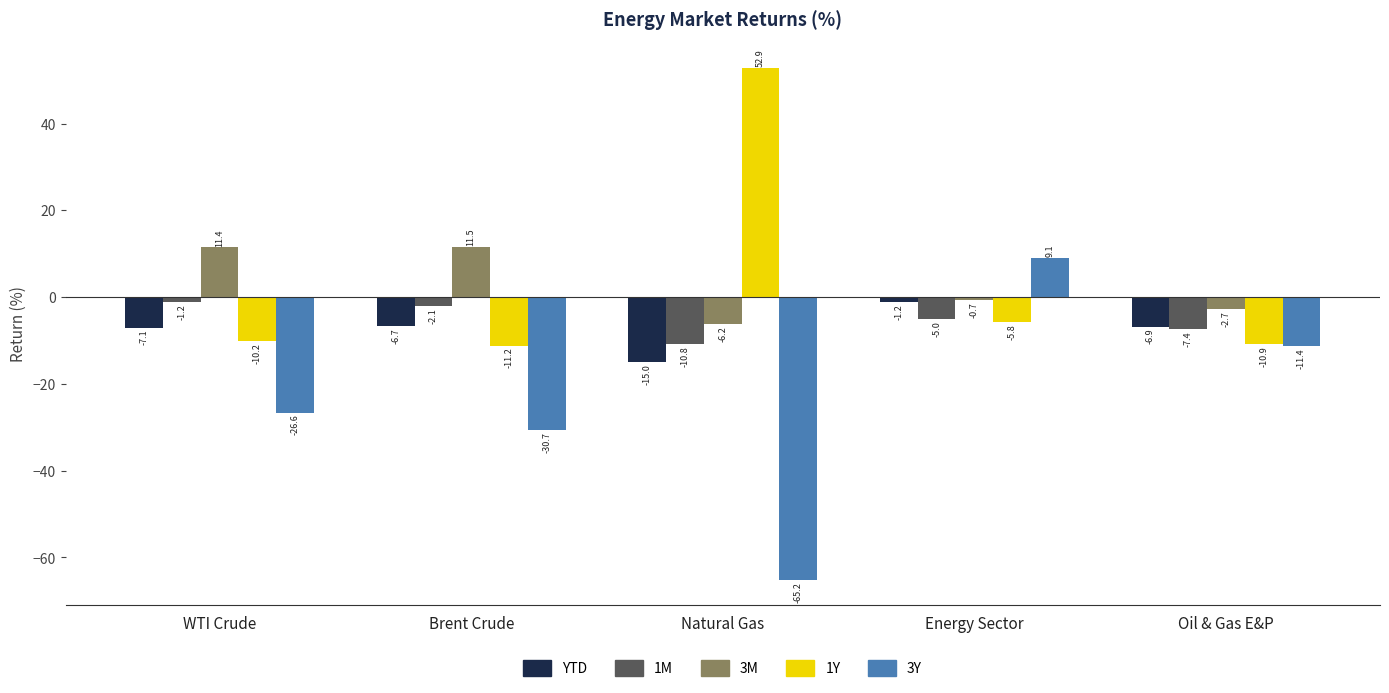

What is the value of the YTD bar at the 4th from the left?

-1.2